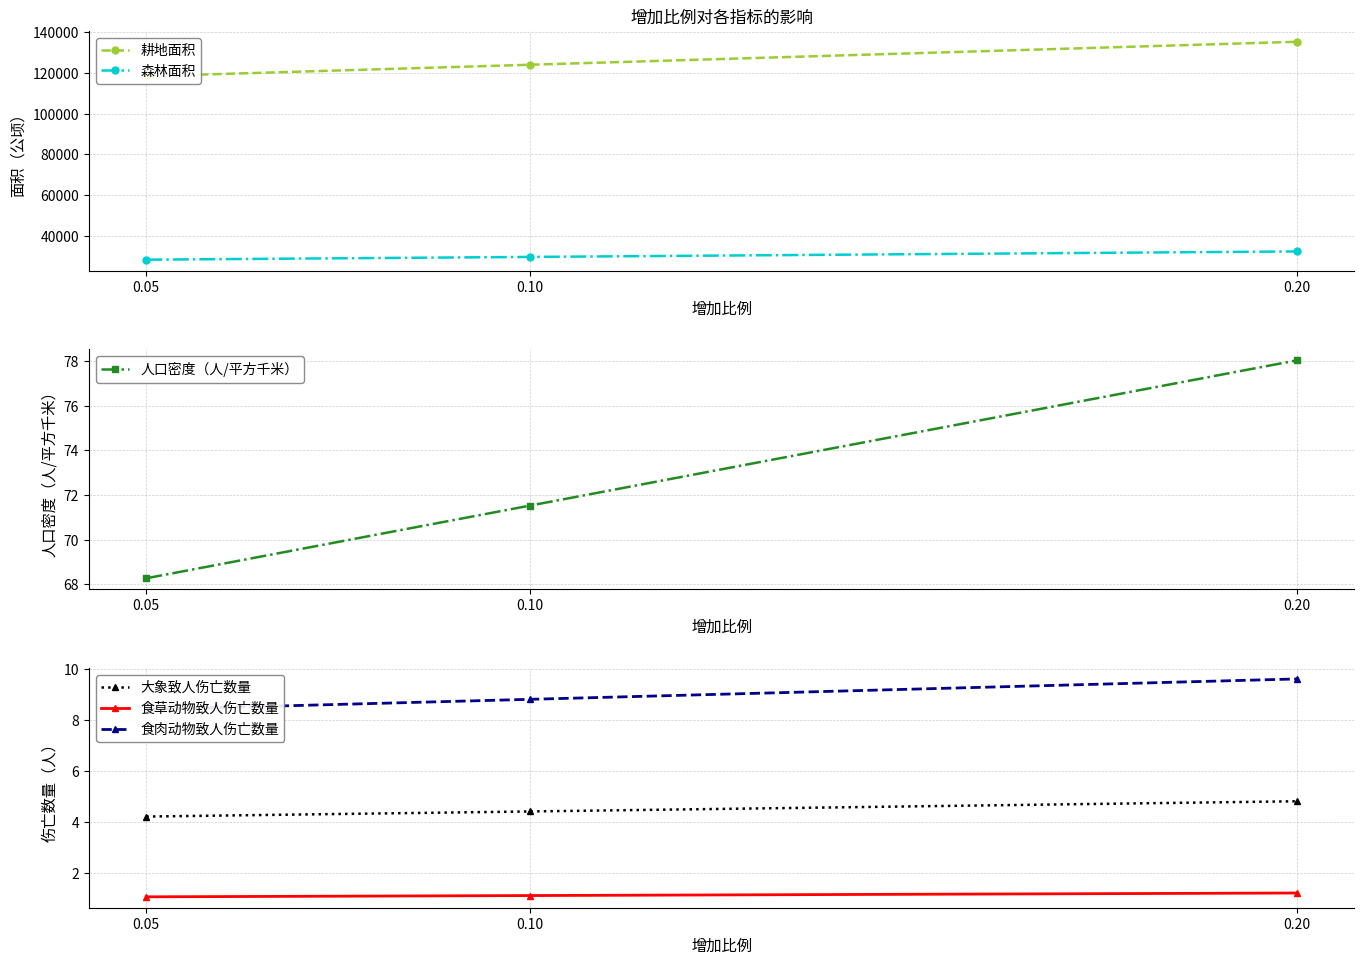

What is the greatest value displayed?

135356.4